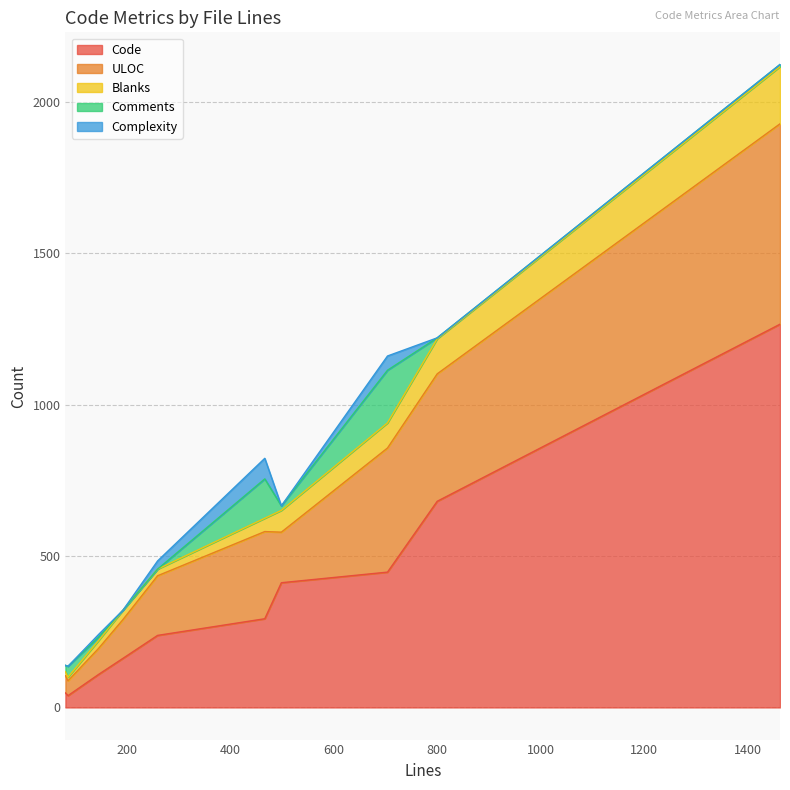

Where do Code and ULOC first cross each other?

193 and 82